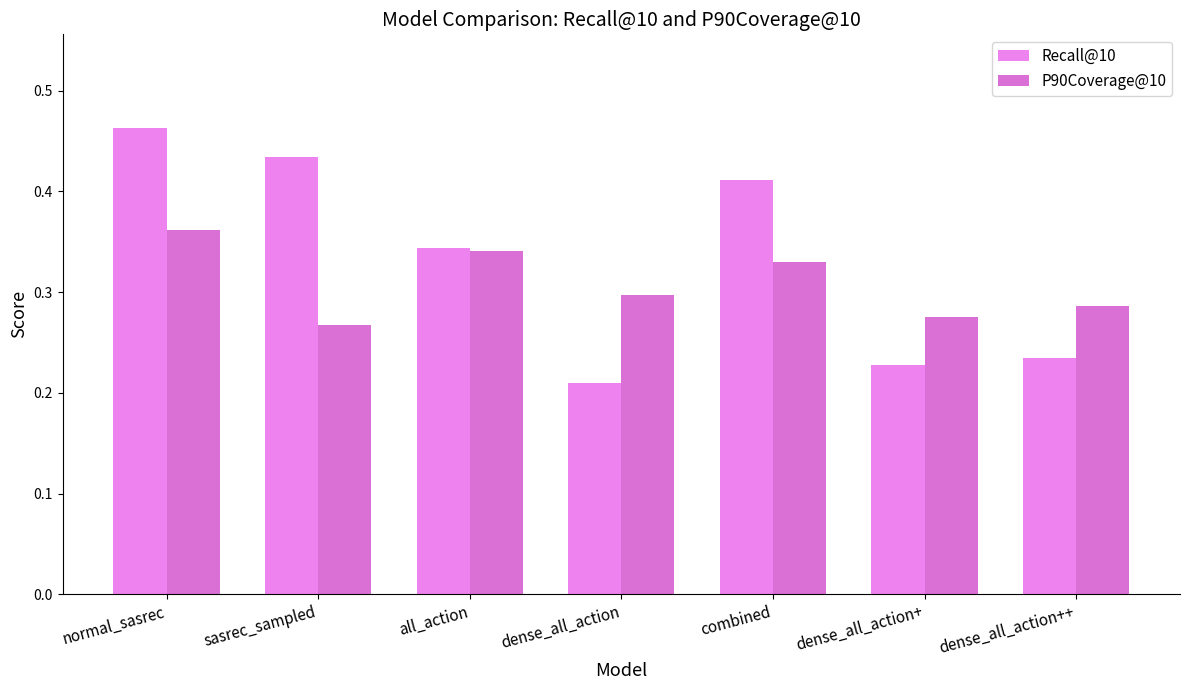

Are the bars horizontal?

No